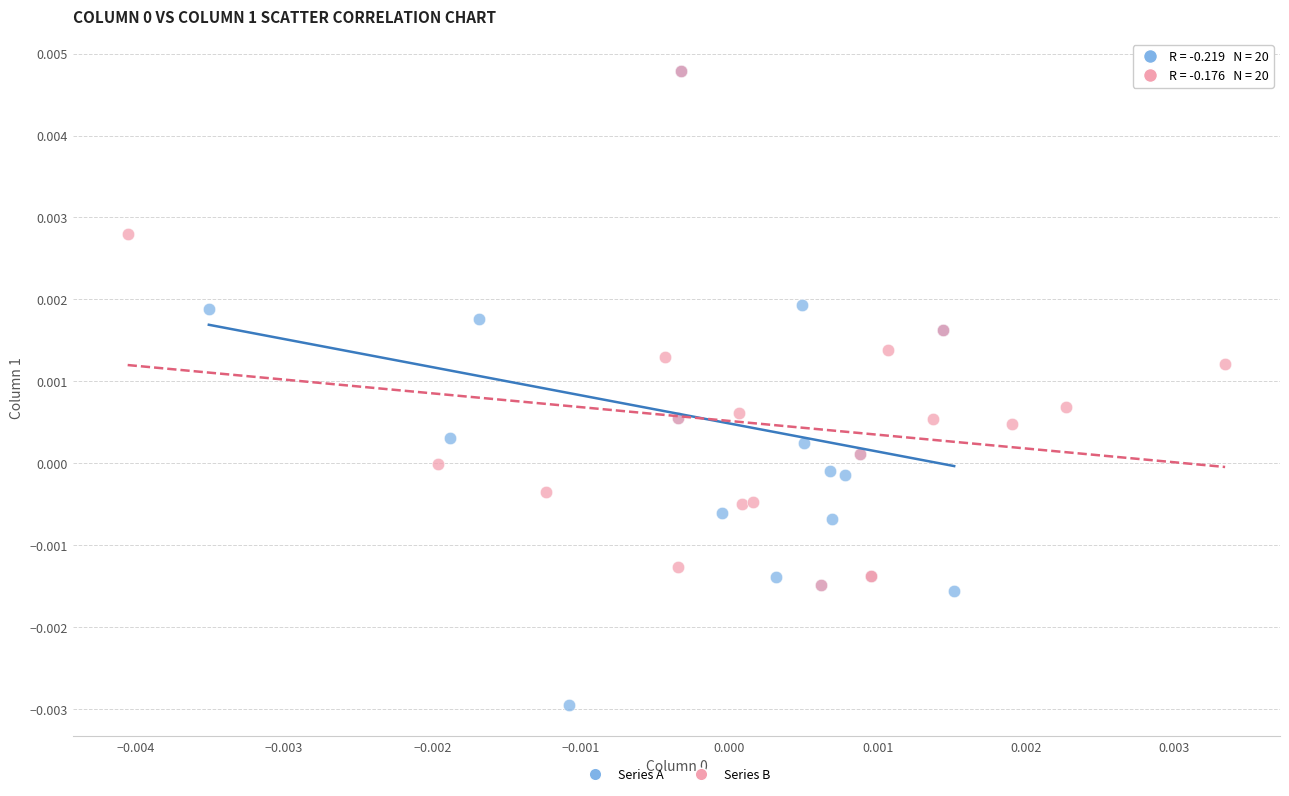

Which series contains the lowest Y value?

Series A